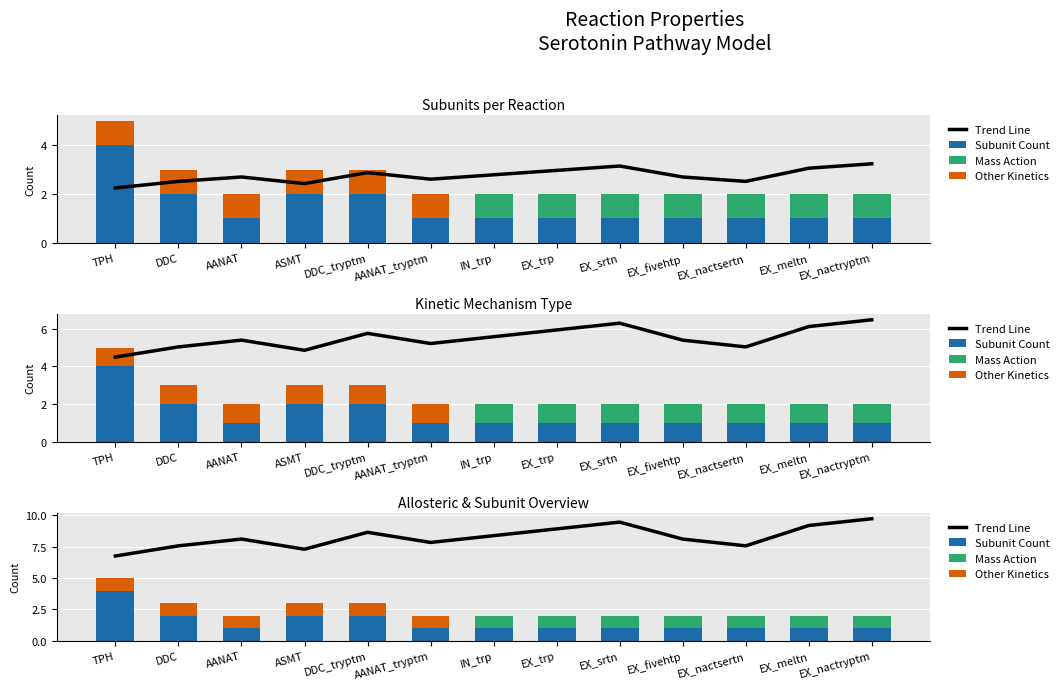

Where is Mass Action nearest to the value 0?

TPH